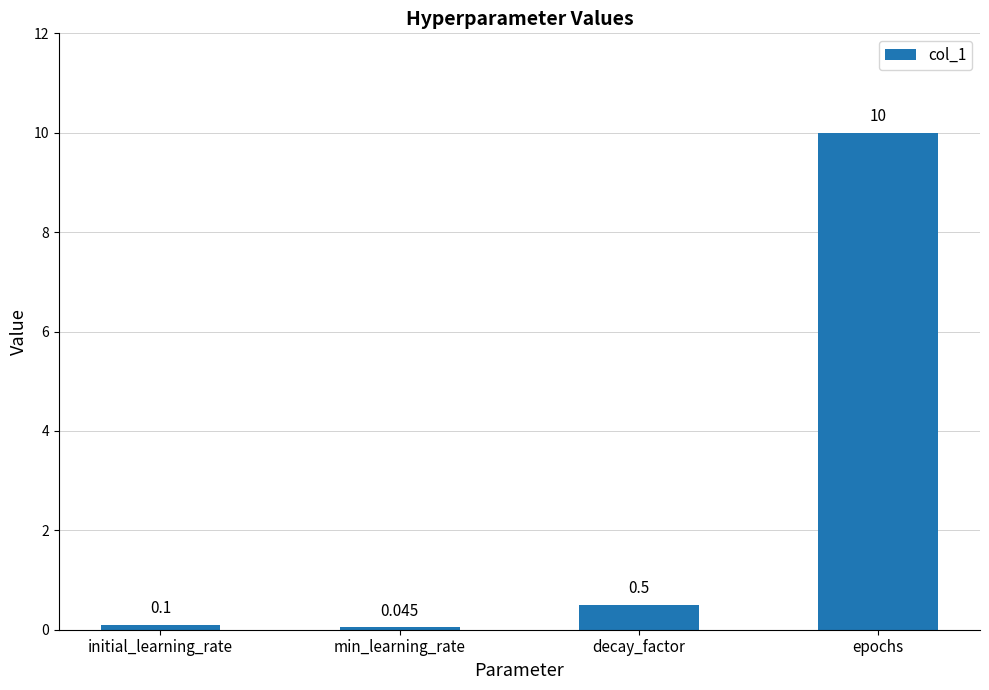

Where is the data nearest to the value 5?

decay_factor